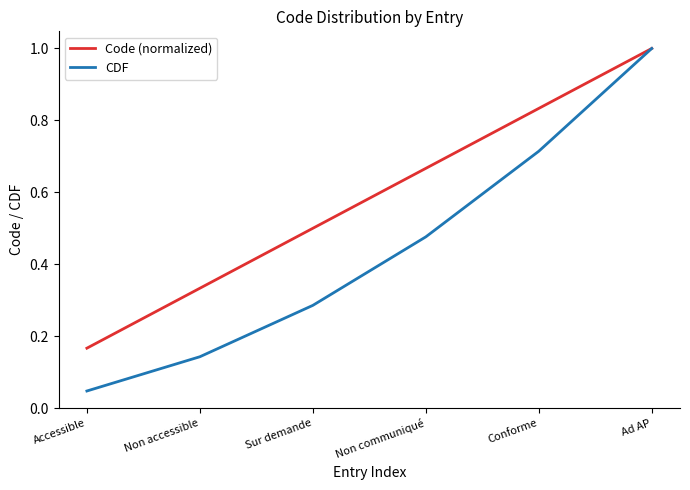

At how many categories does at least one series exceed 0?

6